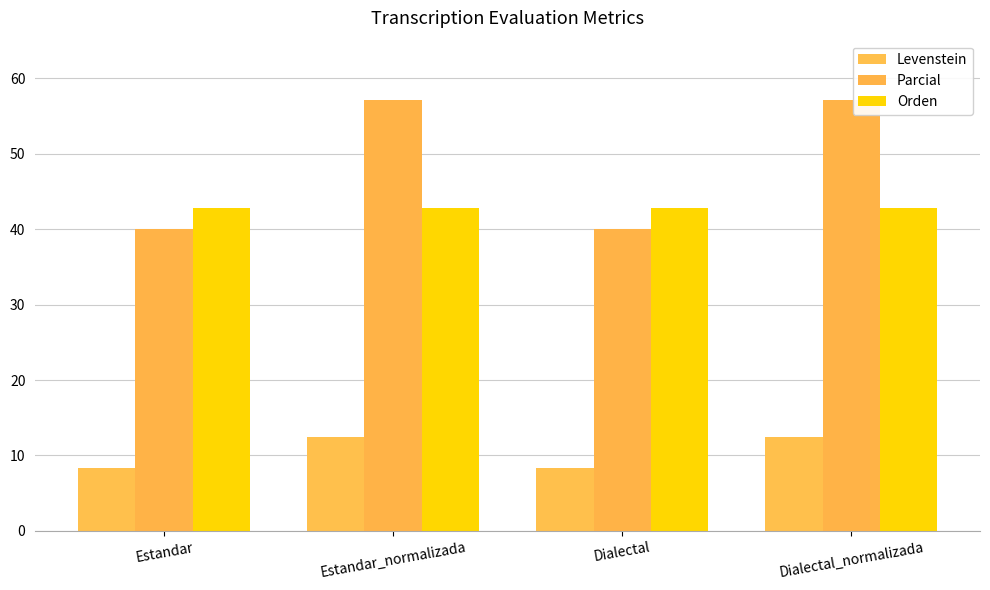

What is the sum of all Levenstein values?

41.7